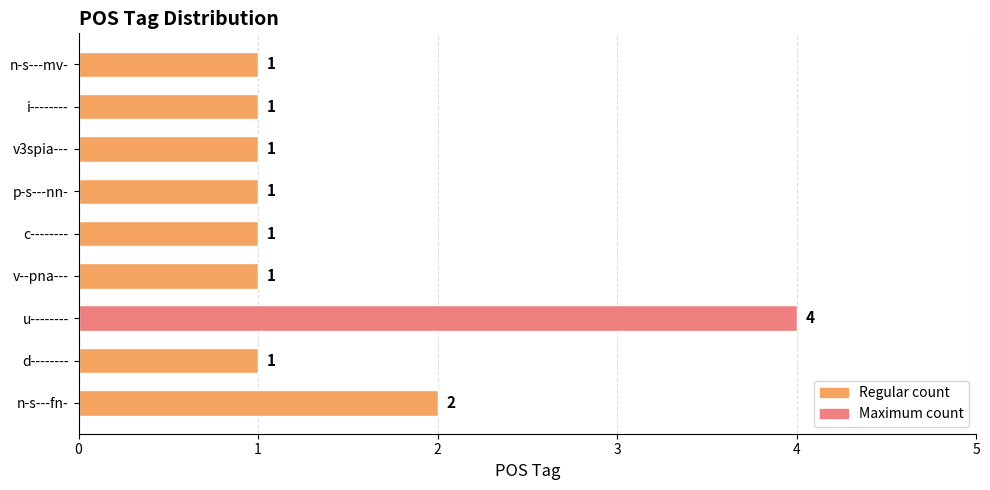

What is the sum of all values?

13